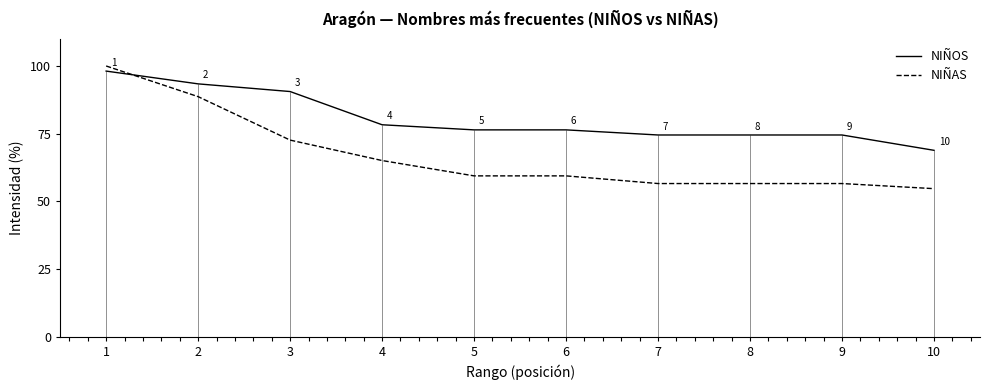

Rank the series by their average value, from lowest to highest.

NIÑAS, NIÑOS